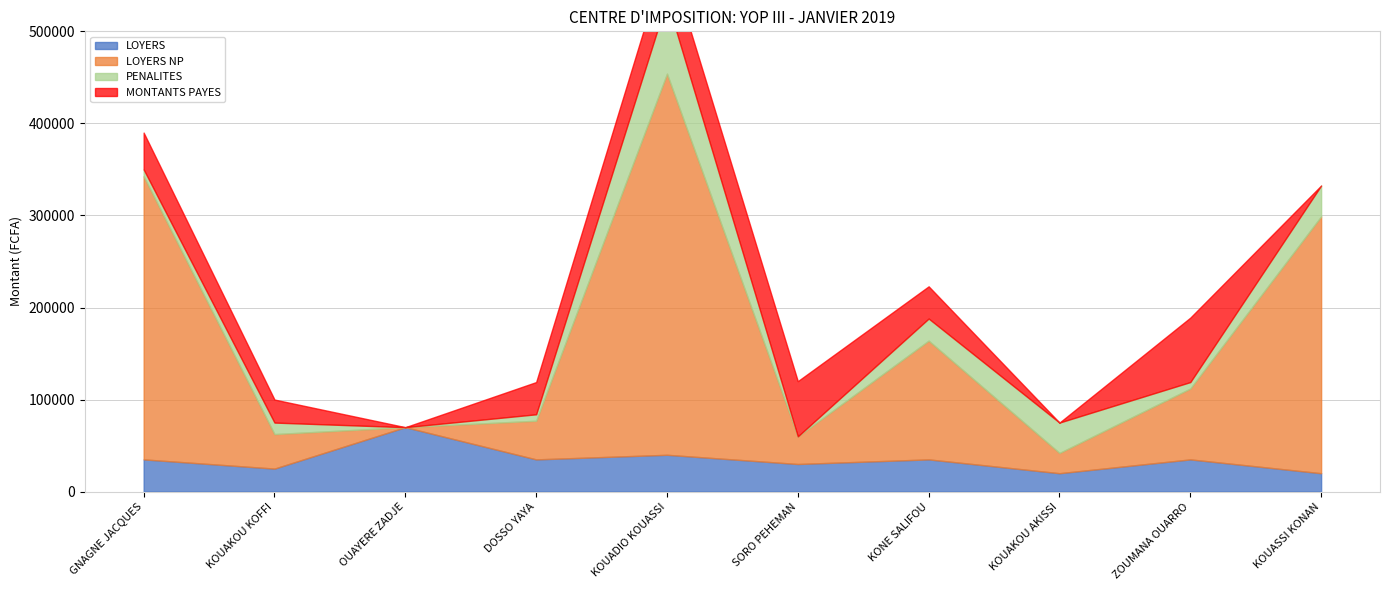

What position from the left is KOUAKOU AKISSI?

8